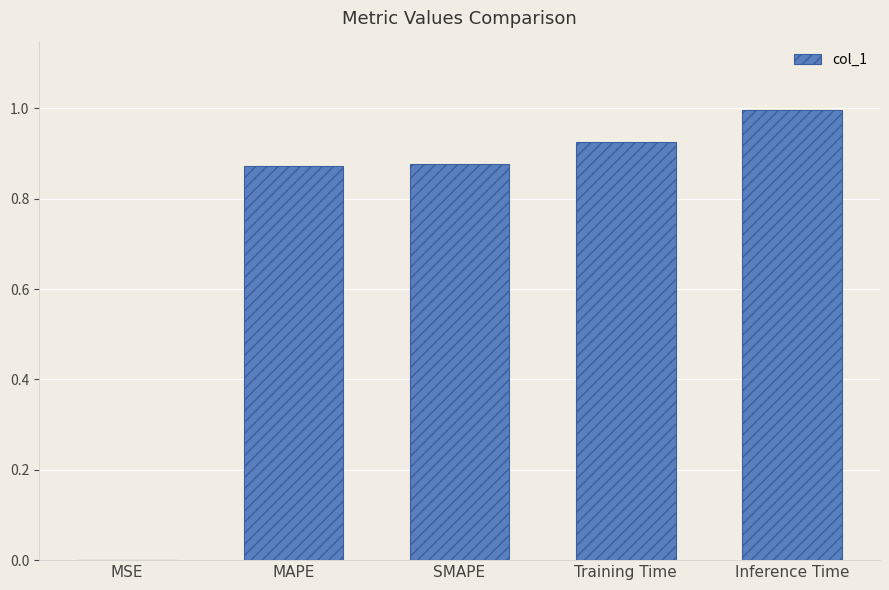

Are the bars grouped side by side (vs. stacked)?

No